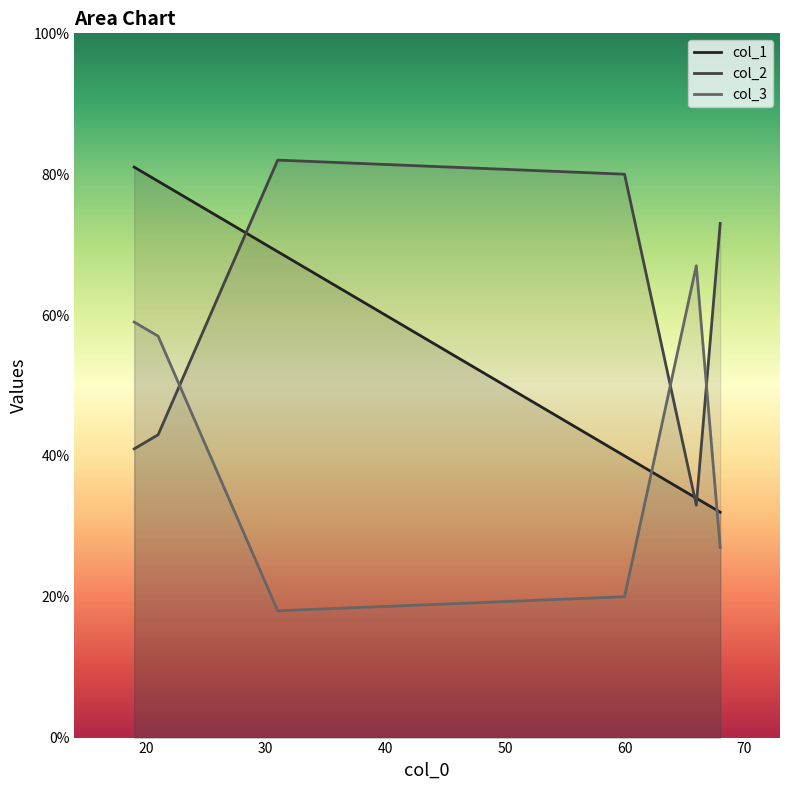

Rank the series by their average value, from lowest to highest.

col_3, col_1, col_2